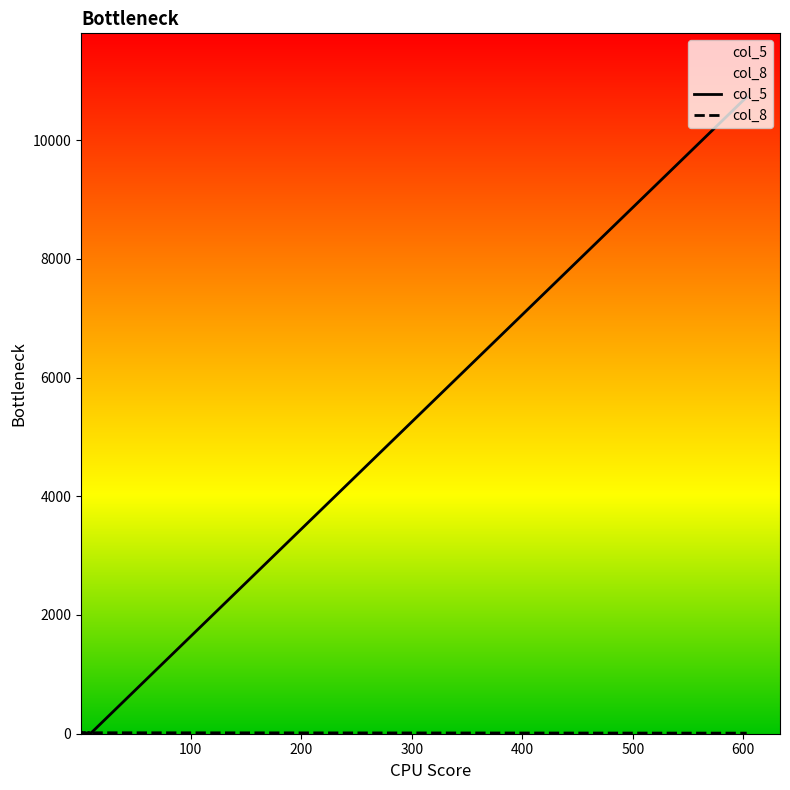

Which series has the largest total across all categories?

col_5